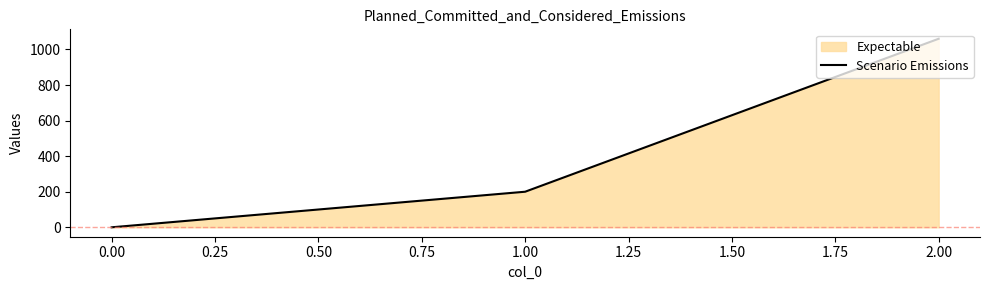

Reading right to left, extract all data points from this chart.

1060	200	0